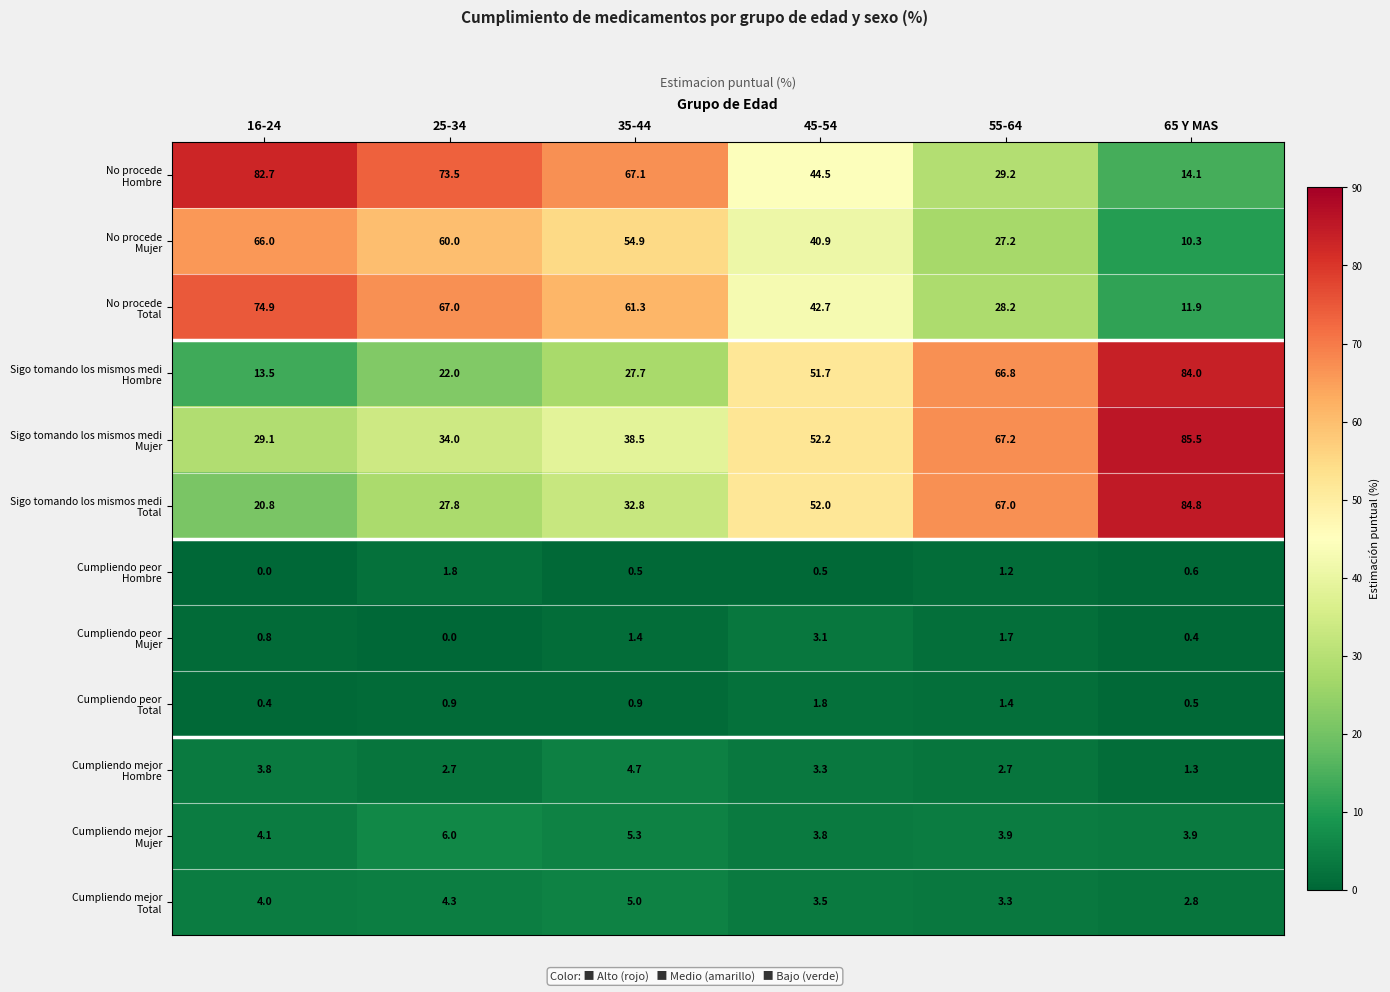

What is the spread (max minus min) of values at 25-34?

73.5